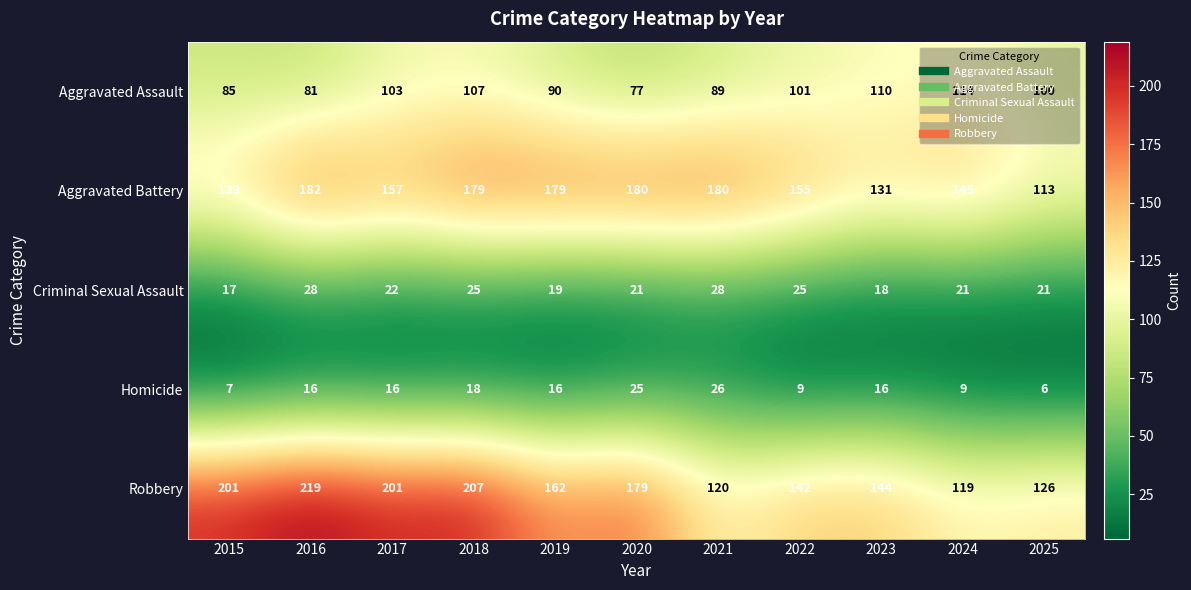

Where is Criminal Sexual Assault nearest to the value 22?

2017